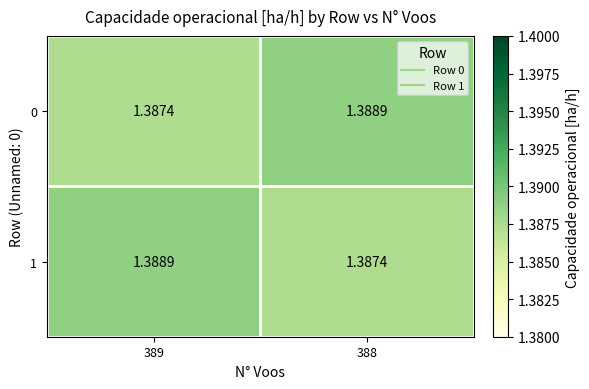

At how many categories does at least one series exceed 1?

2